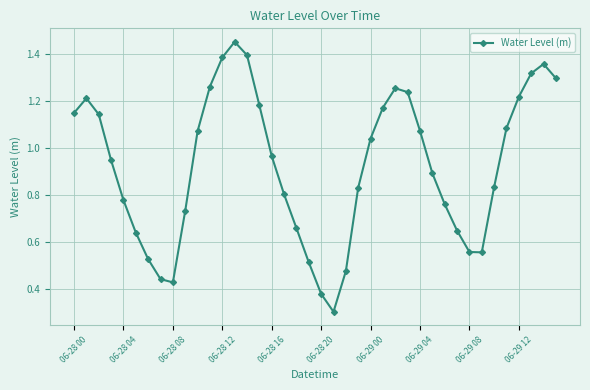

What is the sum of all values?

36.9